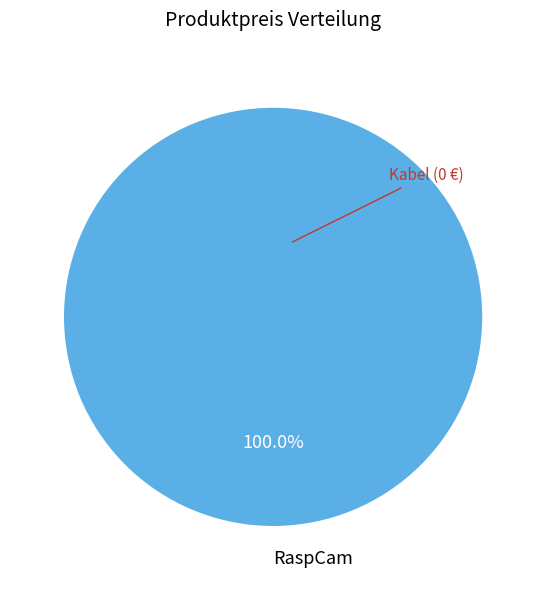

Does any single category account for the majority?

Yes